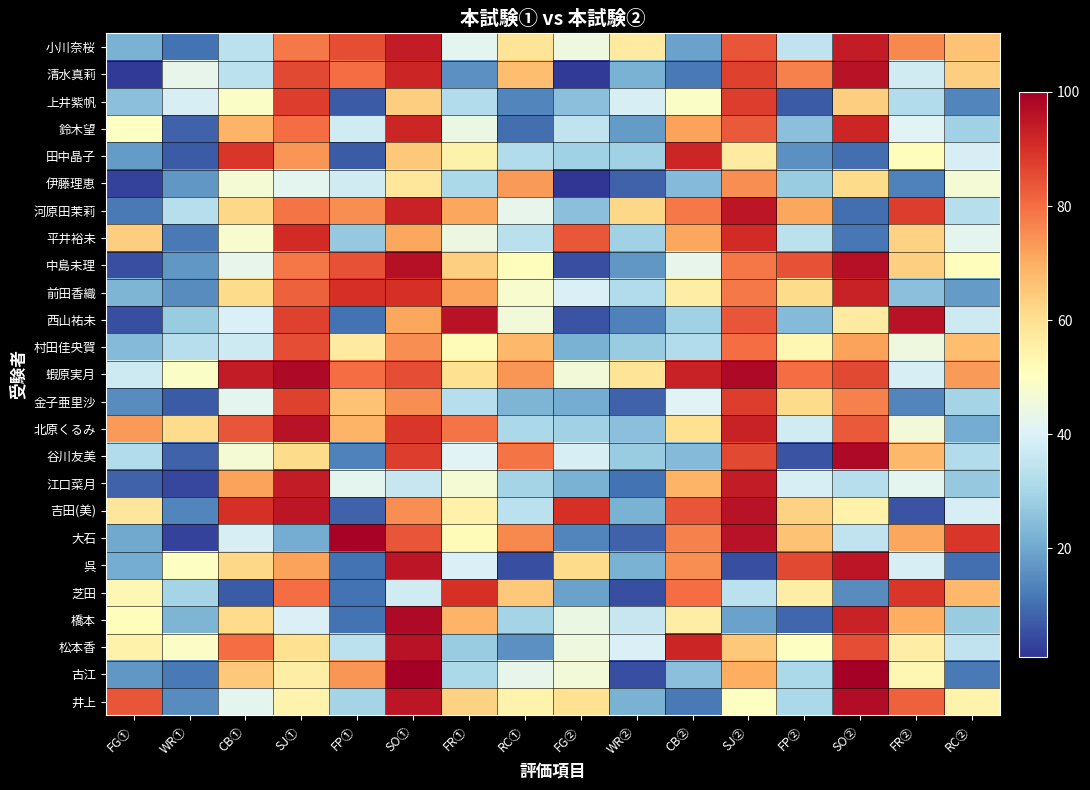

What is the spread (max minus min) of values at RC②?

79.0